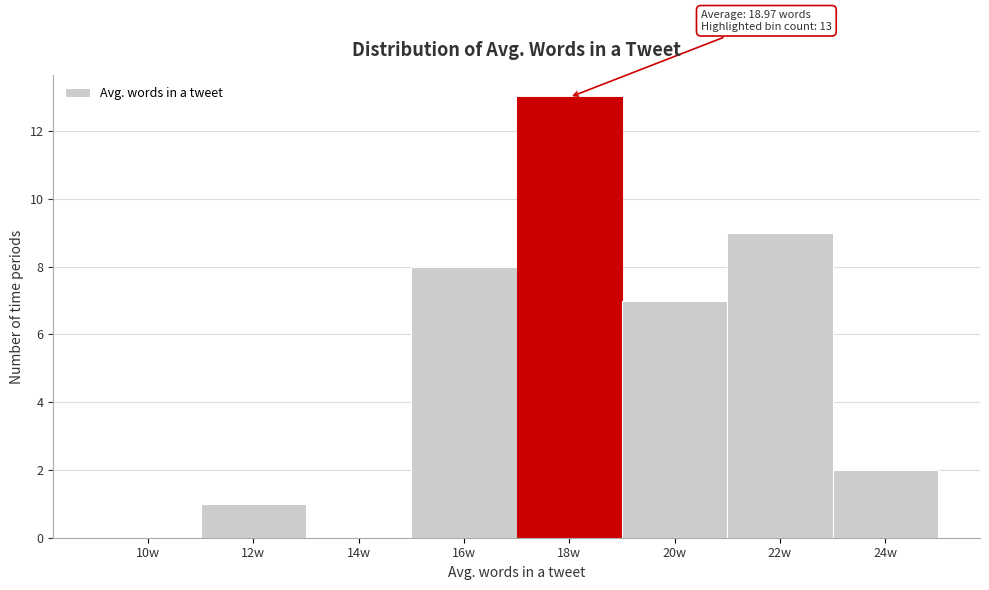

Reading right to left, what are all the values shown in this chart?

24w=2	22w=9	20w=7	18w=13	16w=8	14w=0	12w=1	10w=0